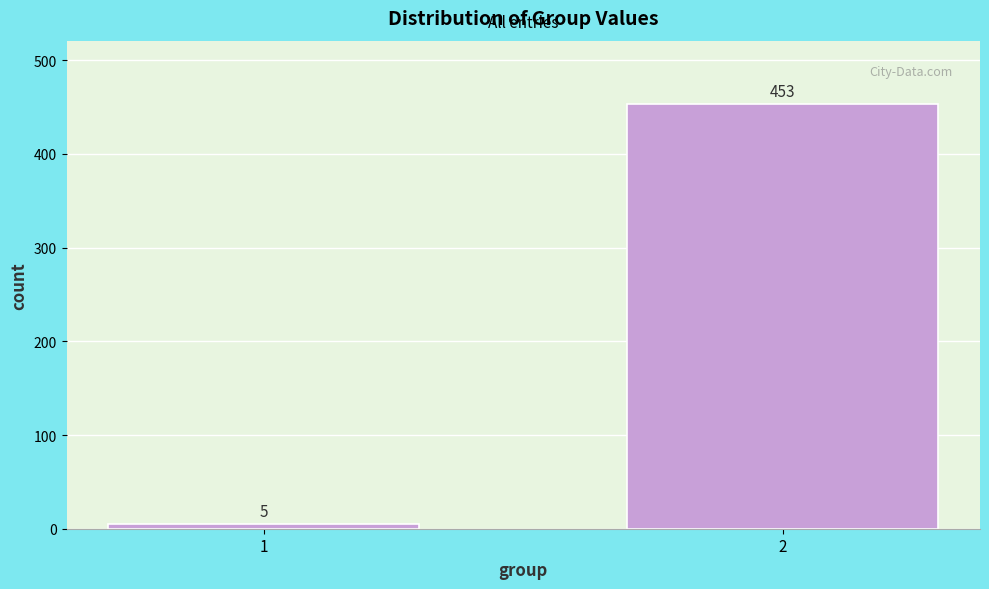

Reading left to right, extract all data points from this chart.

5	453